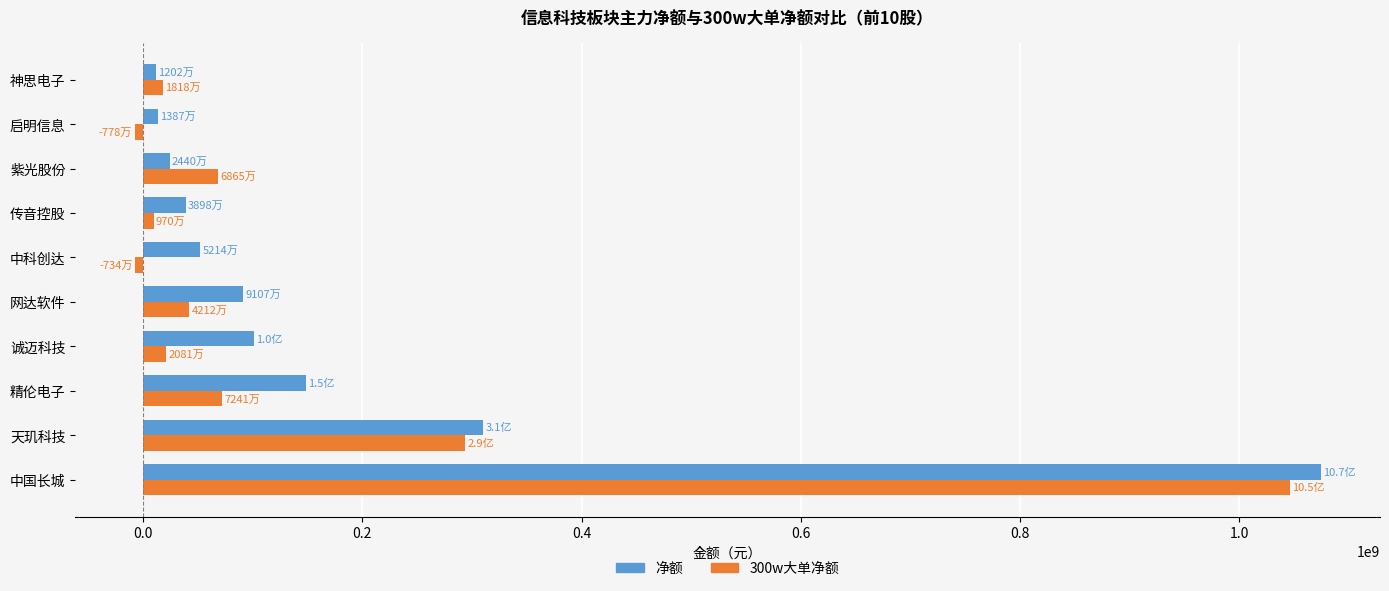

What is the spread (max minus min) of values at 精伦电子?

75994903